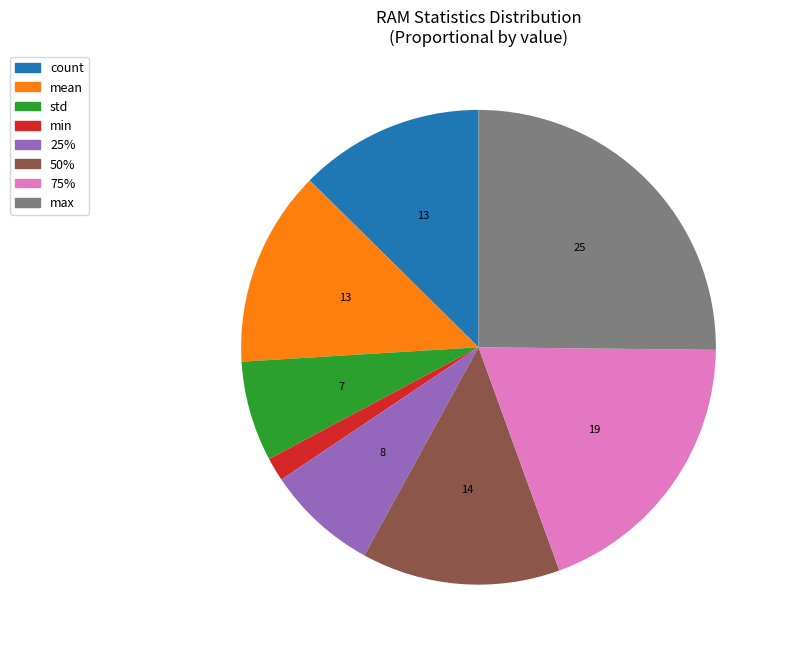

What is the ratio of the value at std to the value at min?

4.2